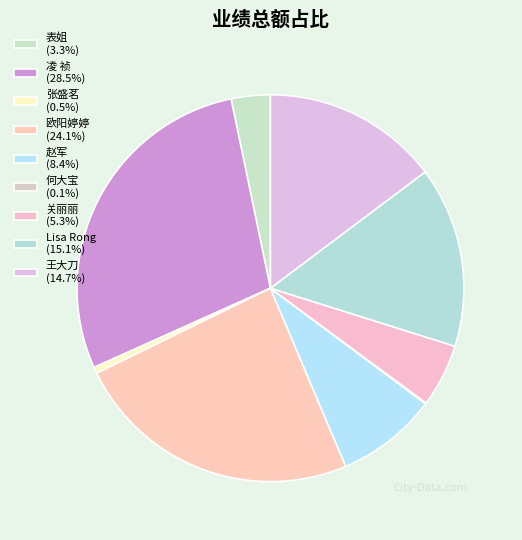

Count the number of slices in the pie.

9